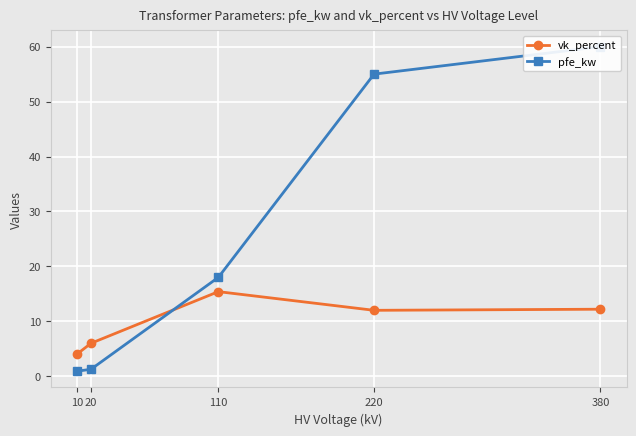

How many lines are shown in the chart?

2